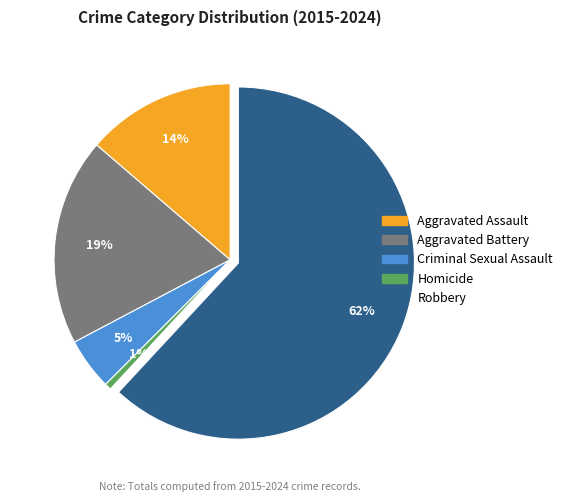

True or false: Robbery accounts for 21% of the total.

False